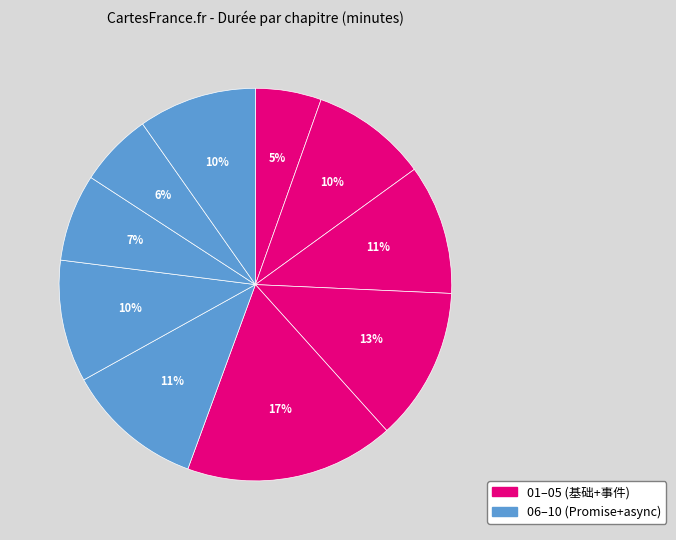

Rank the categories by value from highest to lowest.

05. 事件循环, 04. 函数, 06. Promise基础, 03. 对象, 07. Promise的链式调用, 10. Promise相关面试题, 02. 数组, 08. Promise的静态方法, 09. async和await, 01. 零碎的改动